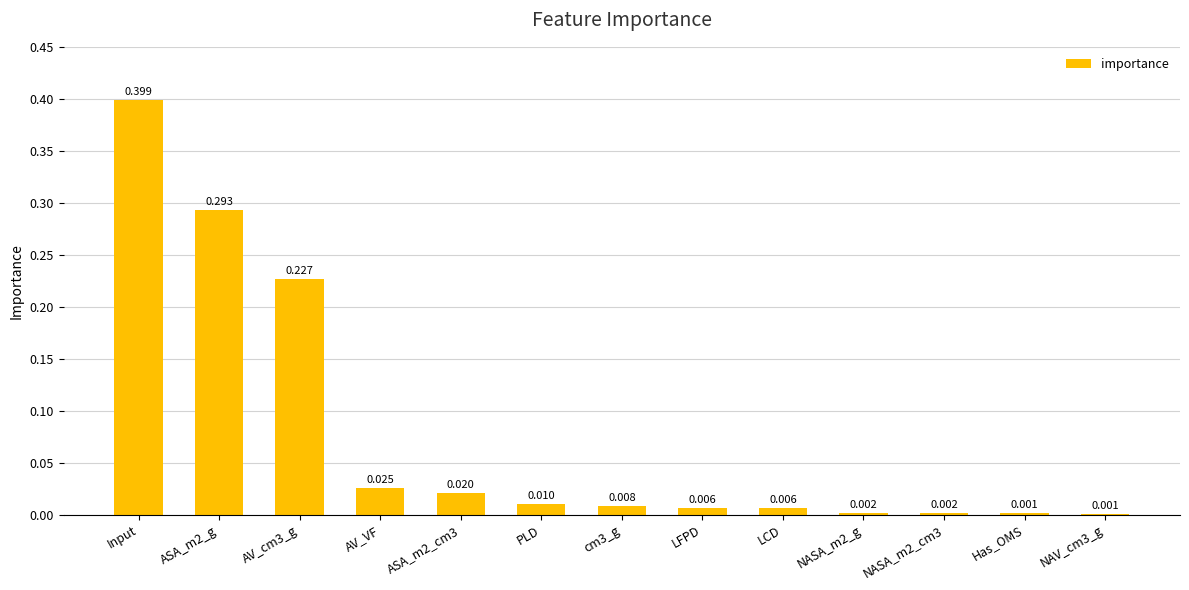

Which has a higher value, Input or Has_OMS?

Input